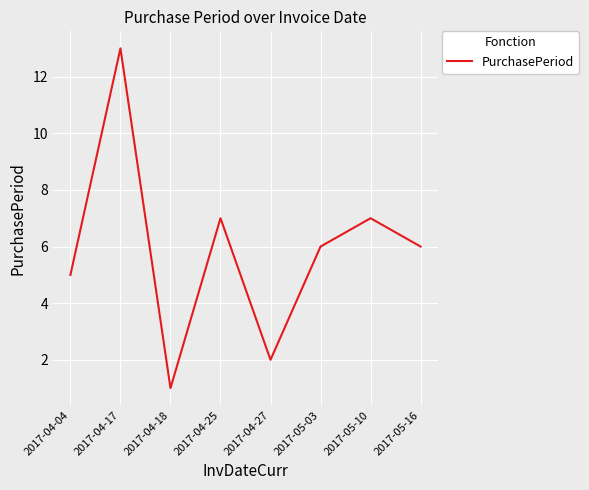

What position from the right is 2017-05-16?

1